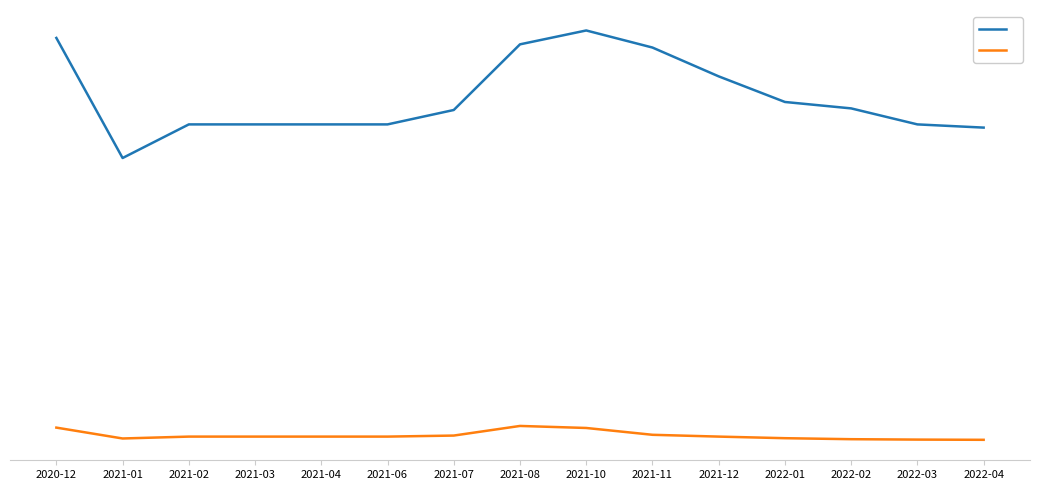

Is it true that Precio promedio ponderado equals 23927 at 2022-03?

False